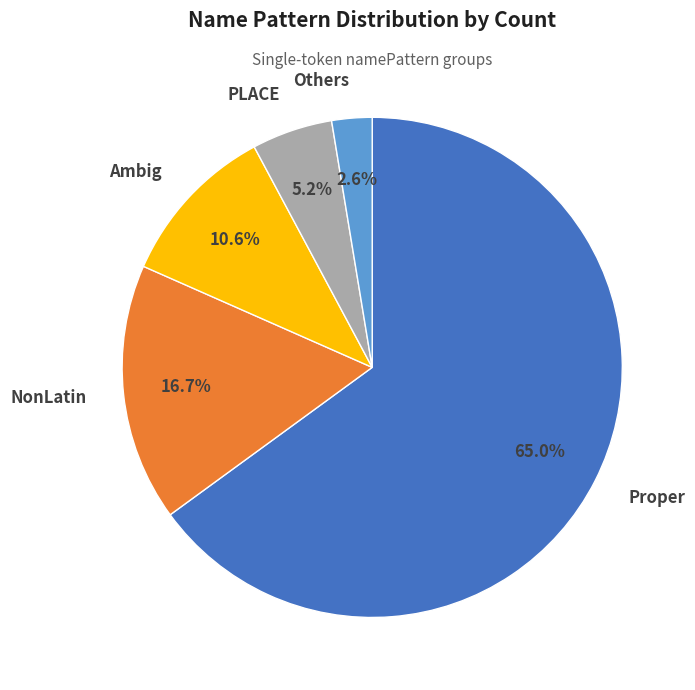

To the nearest percent, what is the average slice percentage?

20%